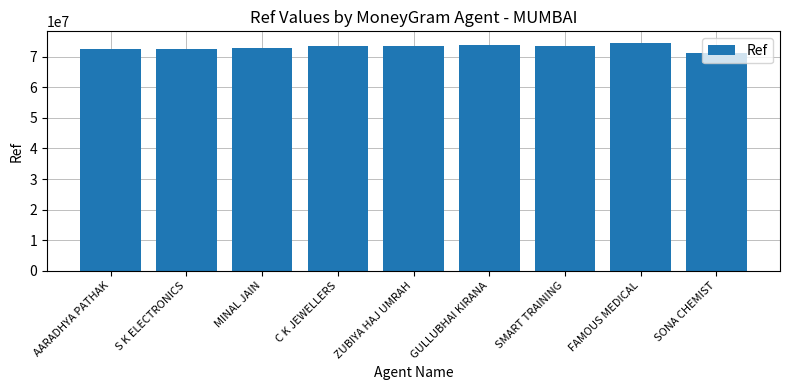

How many distinct data groups are displayed?

1